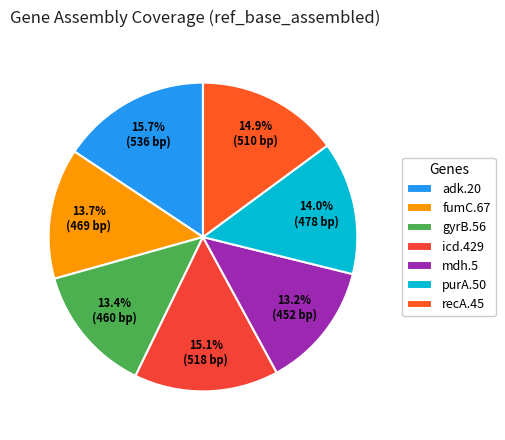

Approximately how many times larger is the value at fumC.67 compared to mdh.5?

1.0